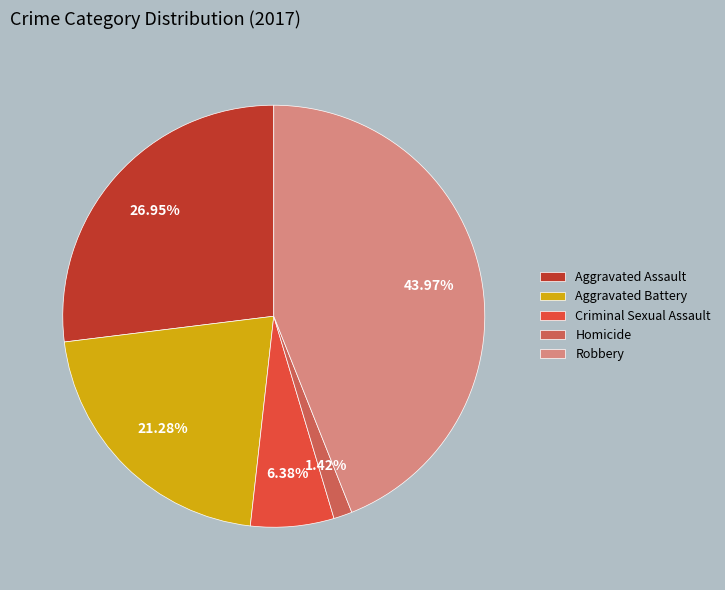

How many segments does this pie chart have?

5